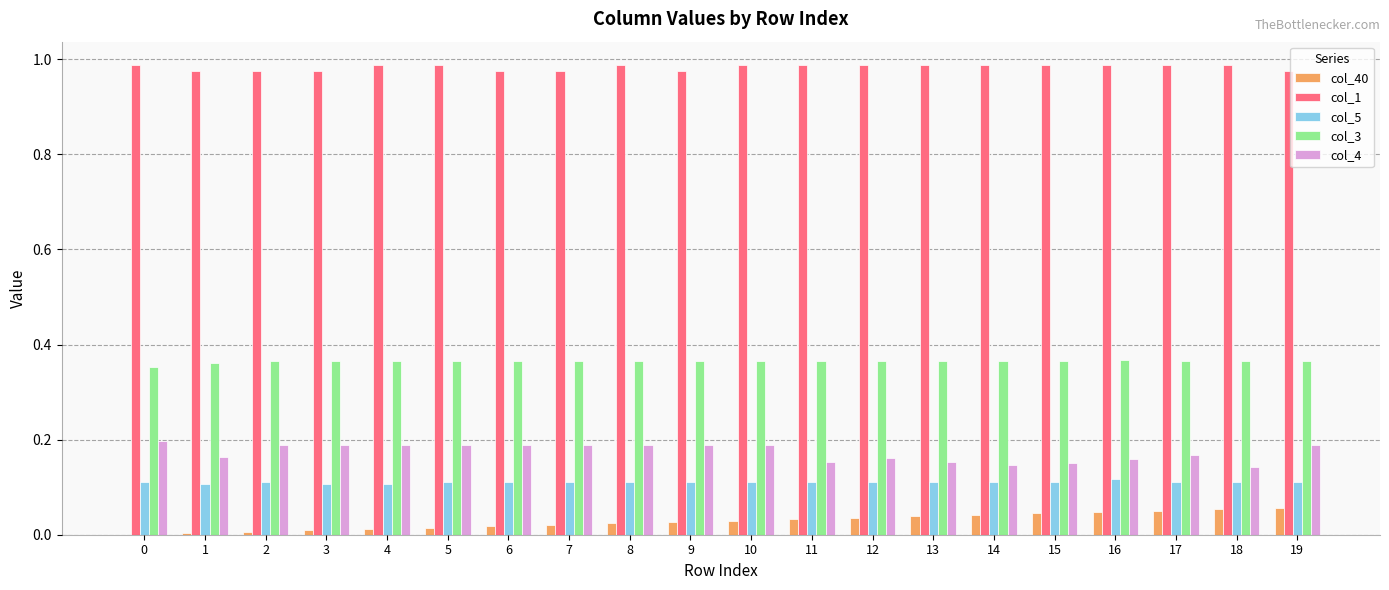

Is it true that col_40 equals 0.0 at 2?

True